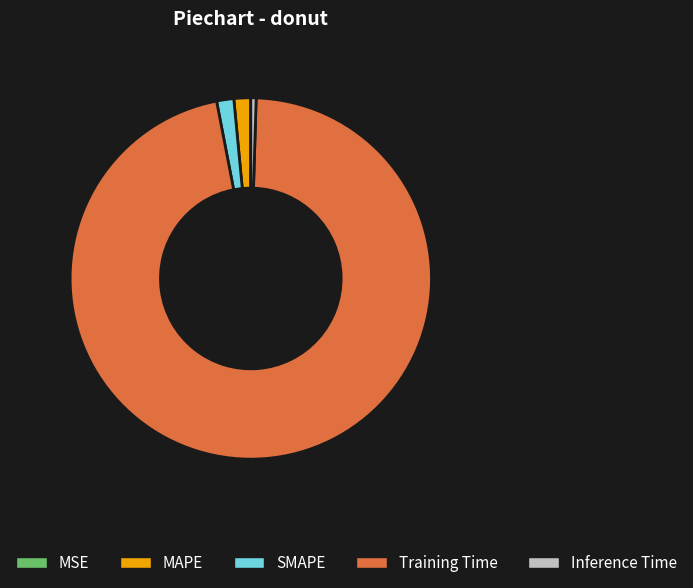

Is it true that Inference Time is 0% of the pie?

True